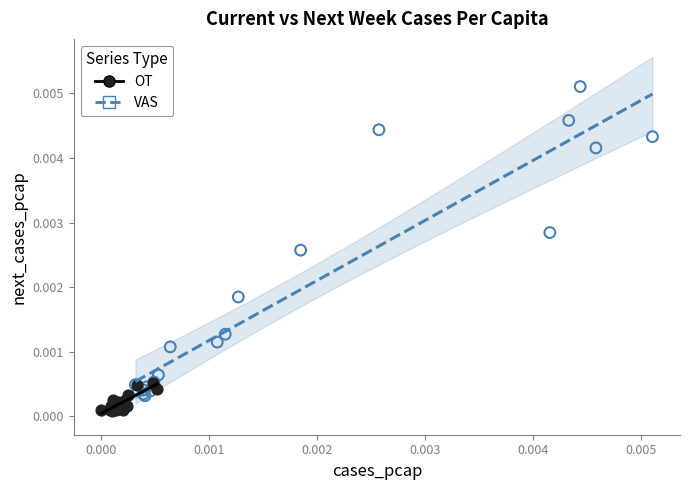

Which series has the widest spread of Y values?

VAS